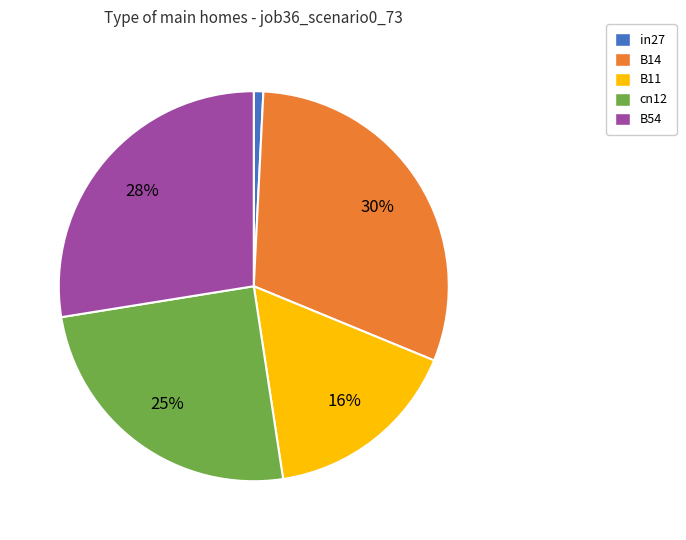

Between B14 and cn12, which is larger?

B14